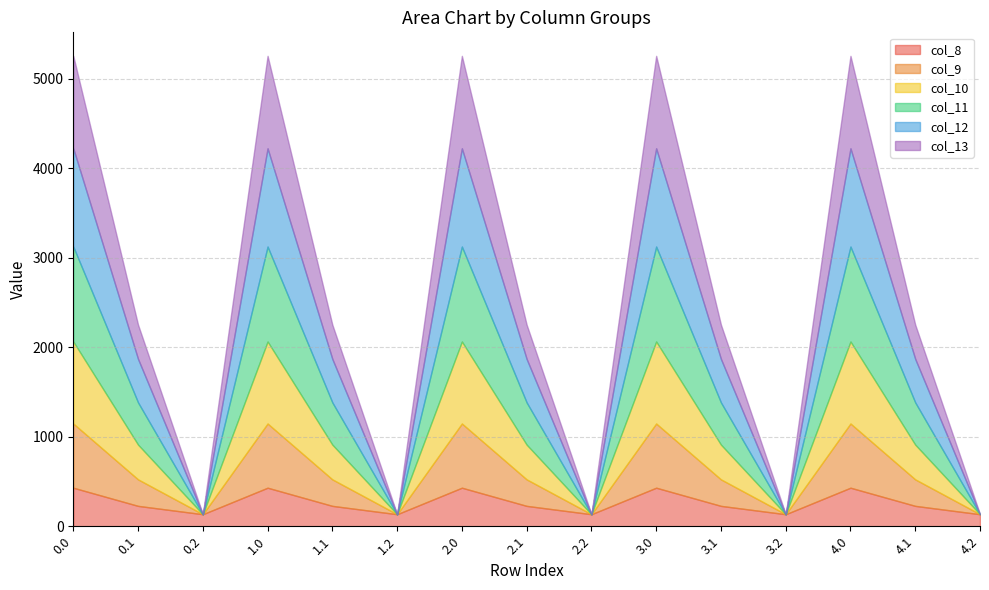

Reading left to right, what are all the values shown in this chart?

col_8: 430.3	227.5	134.2	430.3	227.5	134.2	430.3	227.5	134.2	430.3	227.5	134.2	430.3	227.5	134.2
col_9: 716.9	295.9	0.0	716.9	295.9	0.0	716.9	295.9	0.0	716.9	295.9	0.0	716.9	295.9	0.0
col_10: 916.2	388.1	0.0	916.2	388.1	0.0	916.2	388.1	0.0	916.2	388.1	0.0	916.2	388.1	0.0
col_11: 1060.3	471.7	0.0	1060.3	471.7	0.0	1060.3	471.7	0.0	1060.3	471.7	0.0	1060.3	471.7	0.0
col_12: 1096.7	485.4	0.0	1096.7	485.4	0.0	1096.7	485.4	0.0	1096.7	485.4	0.0	1096.7	485.4	0.0
col_13: 1032.9	382.7	0.0	1032.9	382.7	0.0	1032.9	382.7	0.0	1032.9	382.7	0.0	1032.9	382.7	0.0